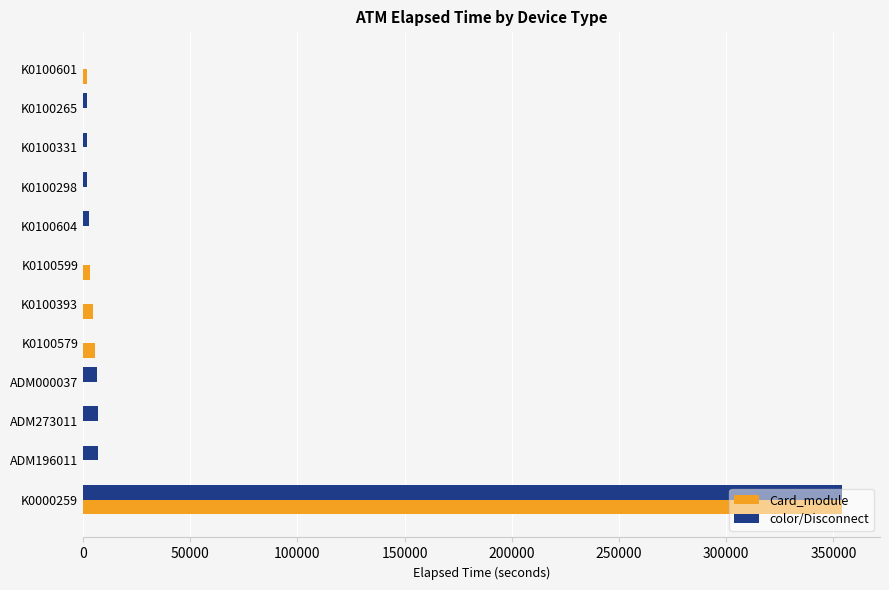

What is the highest value of the color/Disconnect series?

354031